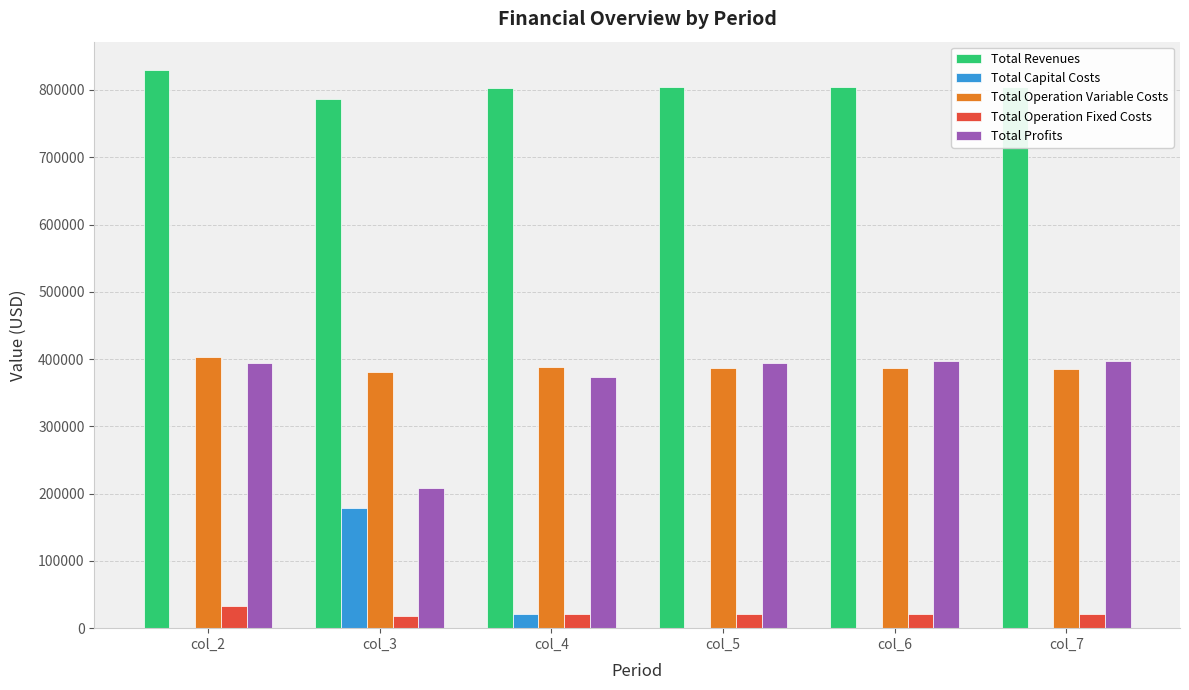

At which label does Total Operation Variable Costs first exceed 387081?

col_2